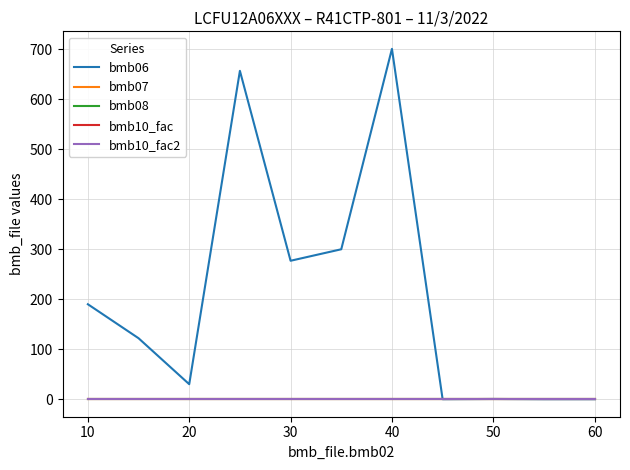

Reading left to right, extract all data points from this chart.

bmb06: 190.0	122.0	30.0	657.0	277.0	300.0	701.0	0.0	0.5	0.0	0.0	0.0
bmb07: 1.0	1.0	1.0	1.0	1.0	1.0	1.0	1.0	1.0	1.0	1.0	1.0
bmb08: 0.0	0.0	0.0	0.0	0.0	0.0	0.0	0.0	0.0	0.0	0.0	0.0
bmb10_fac: 1.0	1.0	1.0	1.0	1.0	1.0	1.0	1.0	1.0	1.0	1.0	1.0
bmb10_fac2: 1.0	1.0	1.0	1.0	1.0	1.0	1.0	1.0	1.0	1.0	1.0	1.0